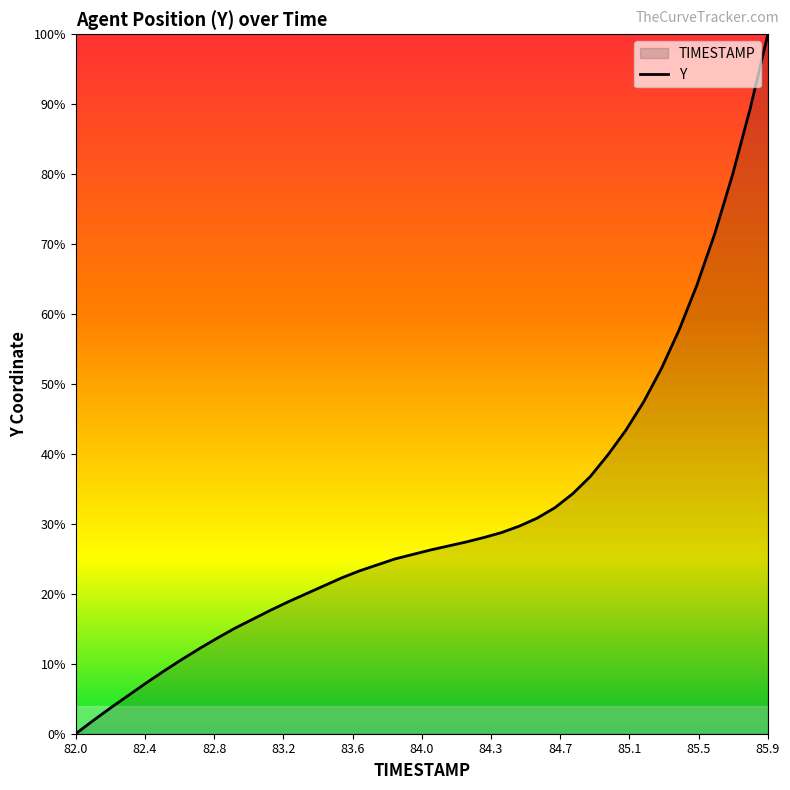

Which label corresponds to the largest value in the chart?

85.9